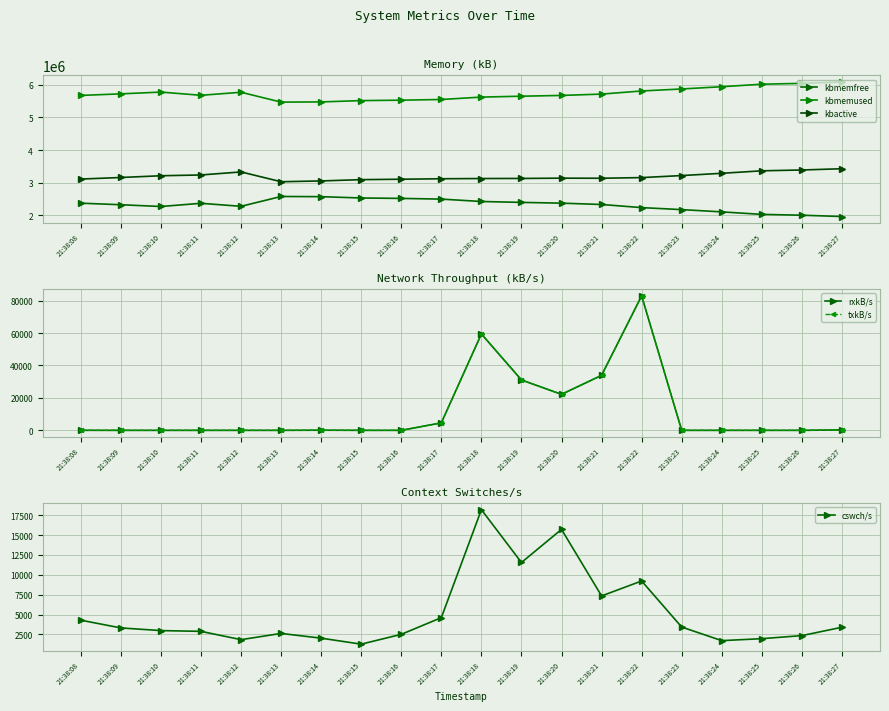

Which series has the largest total across all categories?

kbmemused